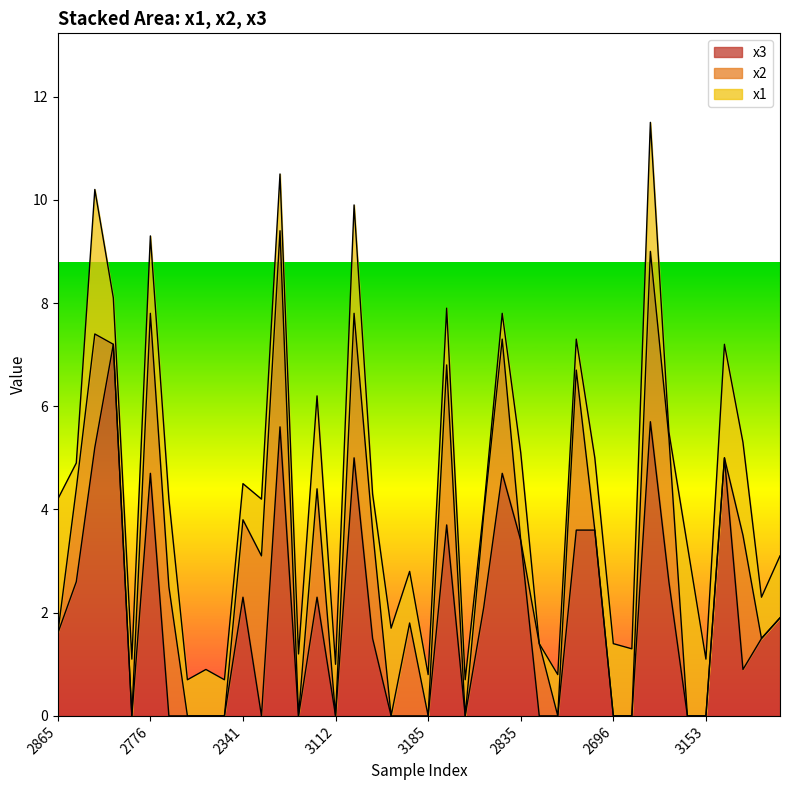

At which category is the sum across all series the highest?

3976